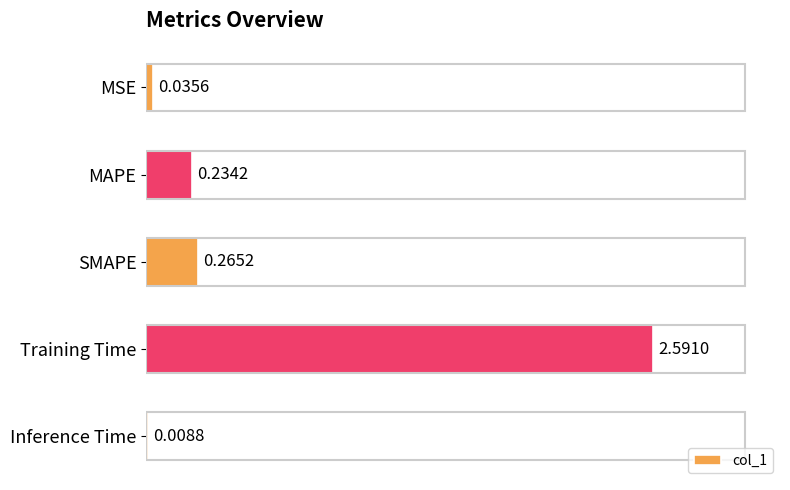

At which label is the value closest to 1?

SMAPE